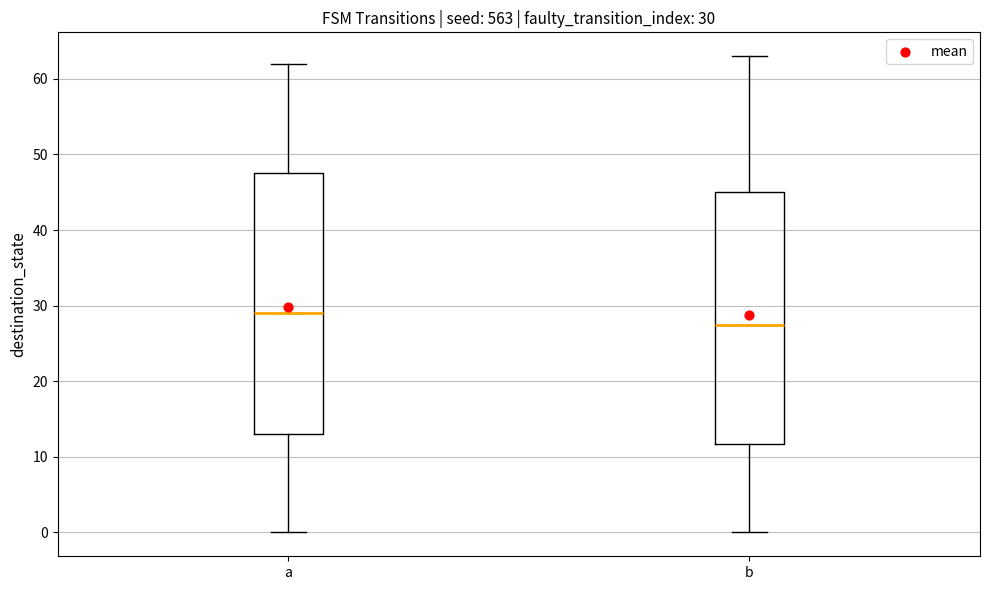

Which box's median line is the lowest?

b